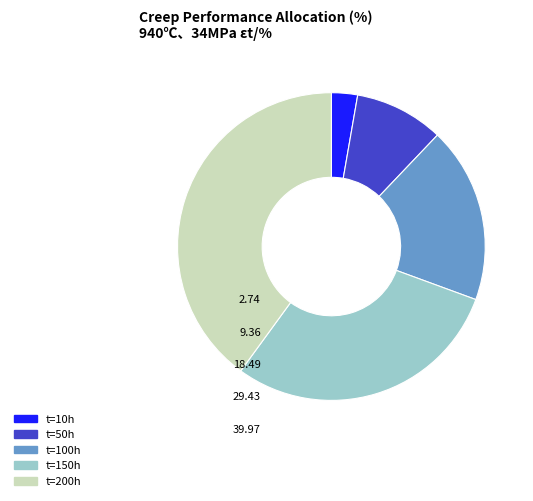

Which has a higher value, t=100h or t=150h?

t=150h